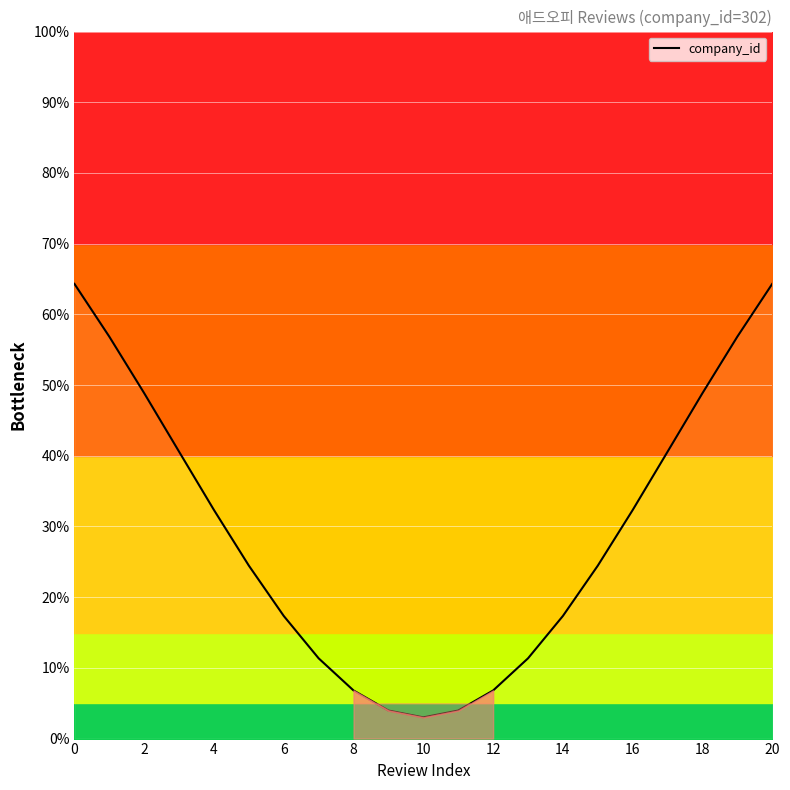

The value at 2 is 0.2. True or false?

False